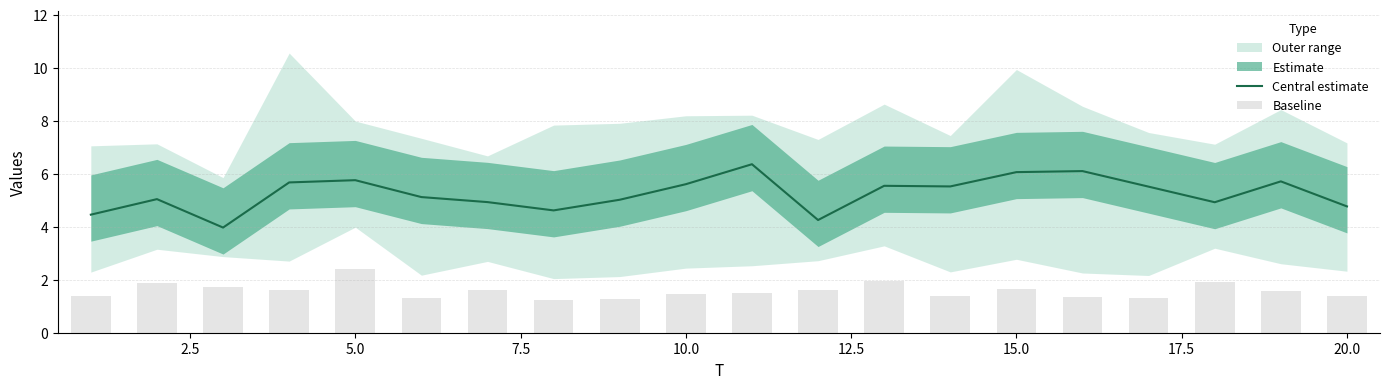

The value of Central estimate at 15.0 is 6.1. True or false?

True